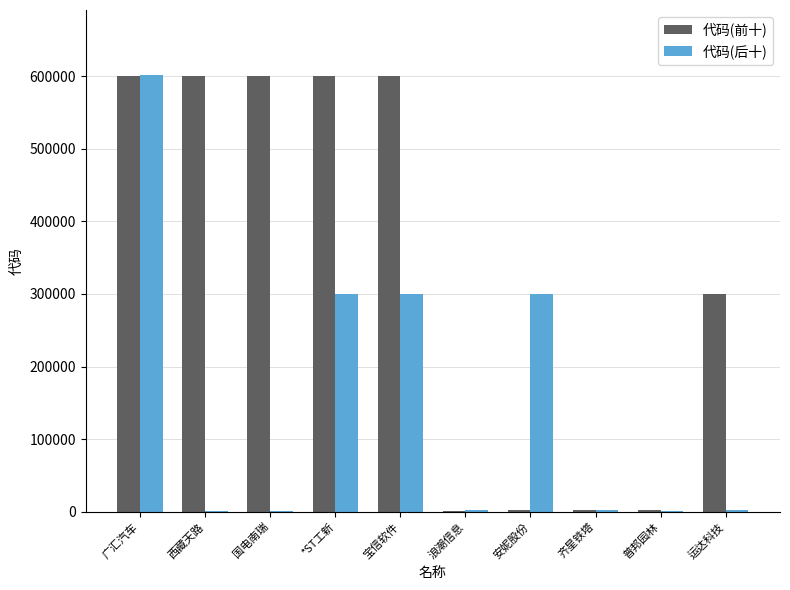

At which label does 代码(后十) reach its peak?

广汇汽车